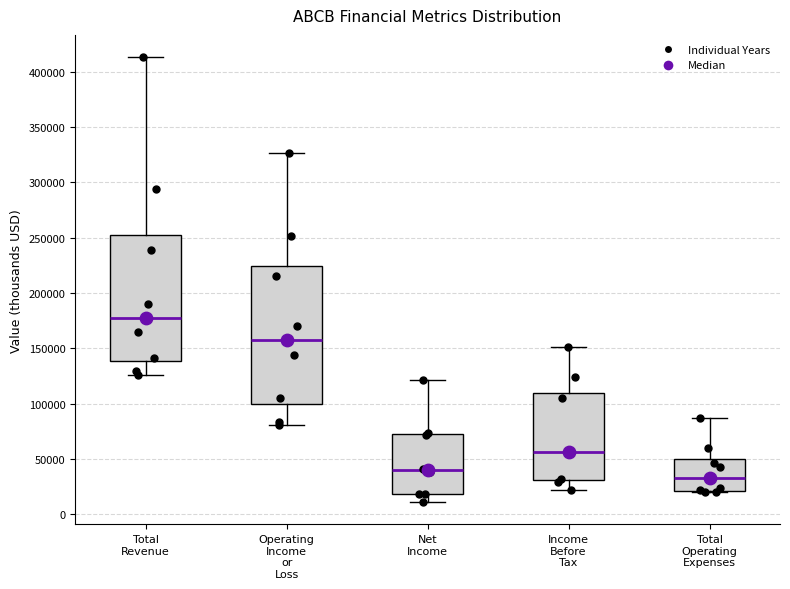

Reading left to right, transcribe this box plot: for each box, give where its median line is, the range the box spans, and where its two whiskers end, as read against the y-axis. The values are not printed on the chart, so give them approximately, as read against the axis.

Total Revenue: median 180000, box 140000 to 255000, whiskers 125000 to 415000
Operating Income or Loss: median 155000, box 100000 to 225000, whiskers 80000 to 325000
Net Income: median 40000, box 20000 to 70000, whiskers 10000 to 120000
Income Before Tax: median 55000, box 30000 to 110000, whiskers 20000 to 150000
Total Operating Expenses: median 35000, box 20000 to 50000, whiskers 20000 to 85000